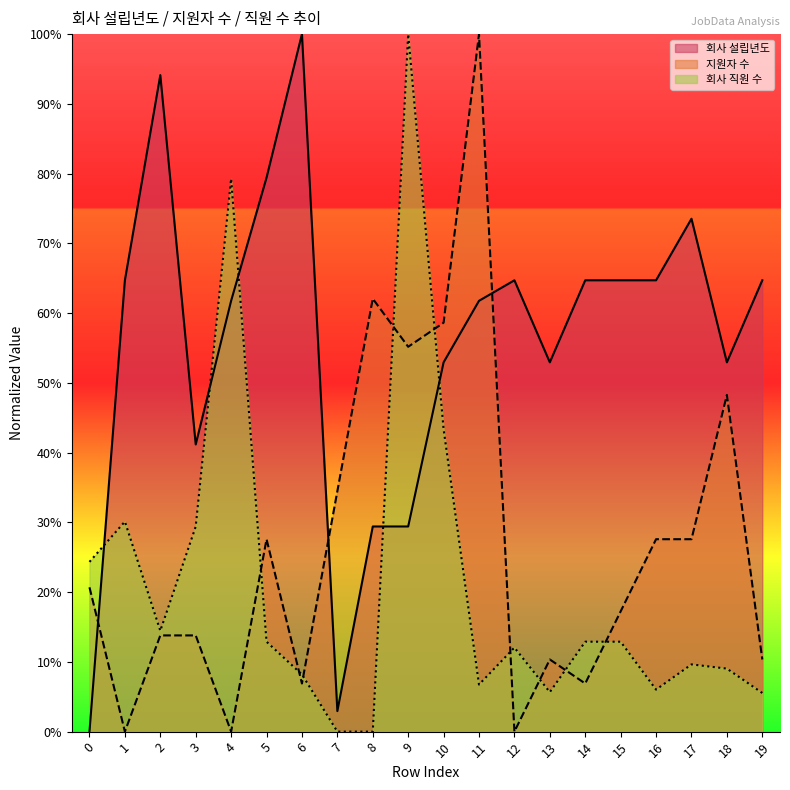

How many interior local valleys does the 회사 직원 수 series have?

4